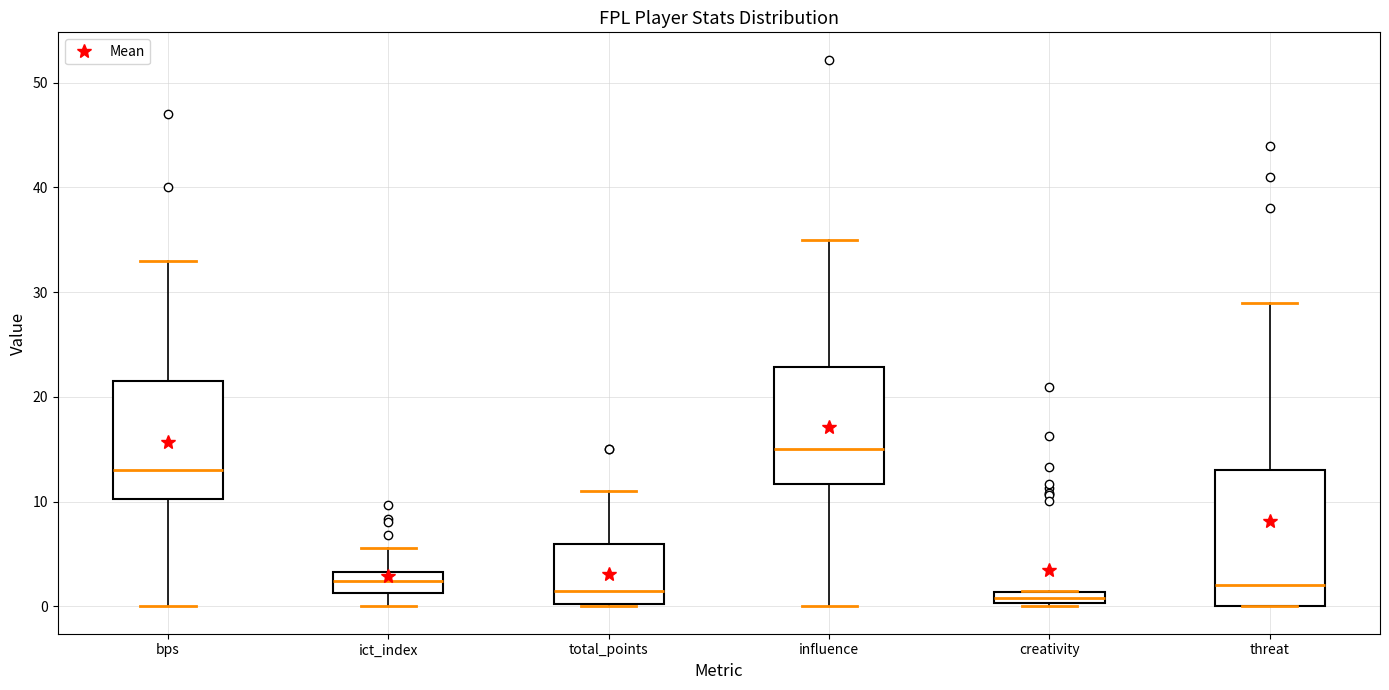

Comparing the boxes themselves (not the whiskers), which one is the tallest?

threat